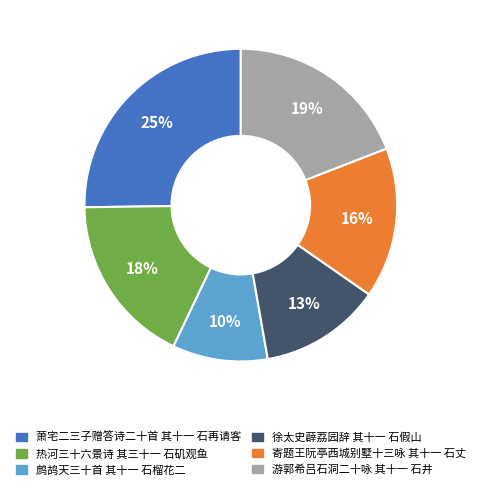

Is there any slice that represents more than half of the pie?

No